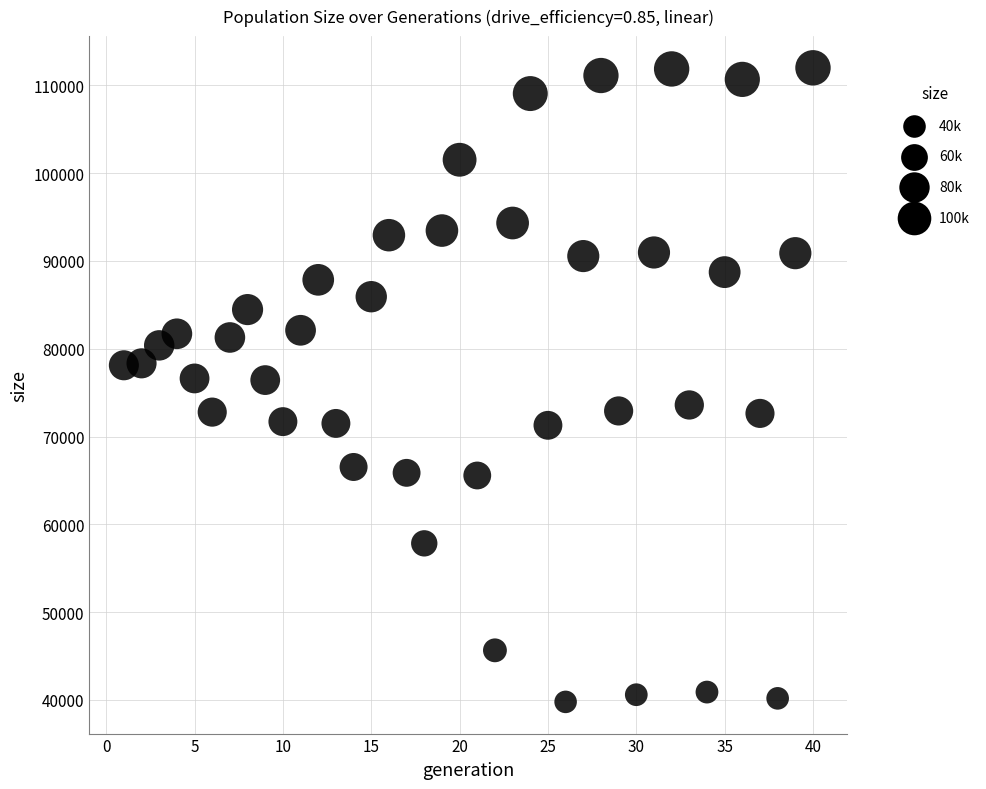

What is the range of X values (max minus min)?

39